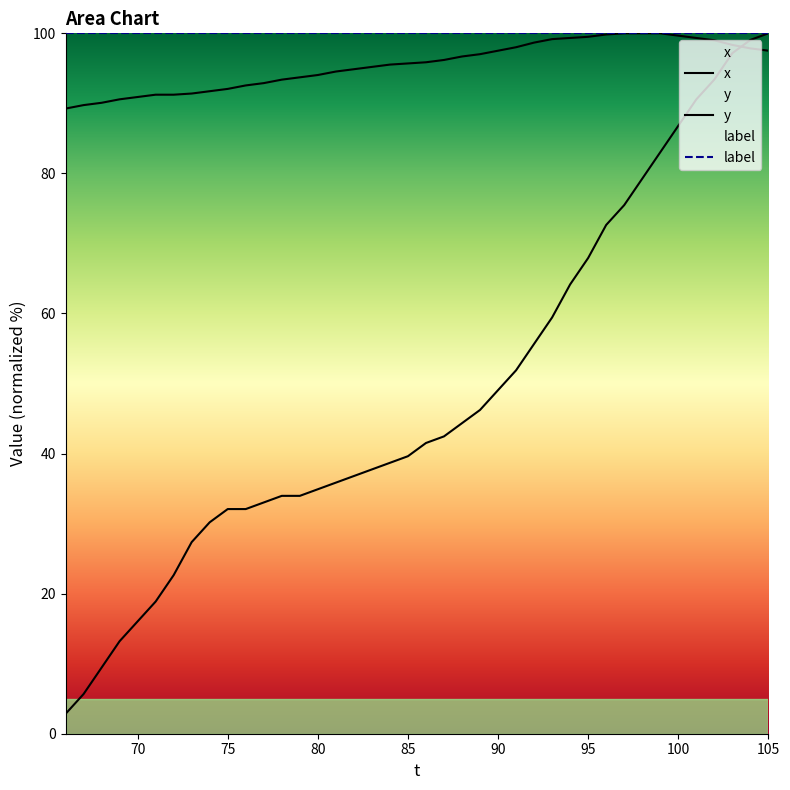

The label series shows 34.2 at 90. True or false?

False